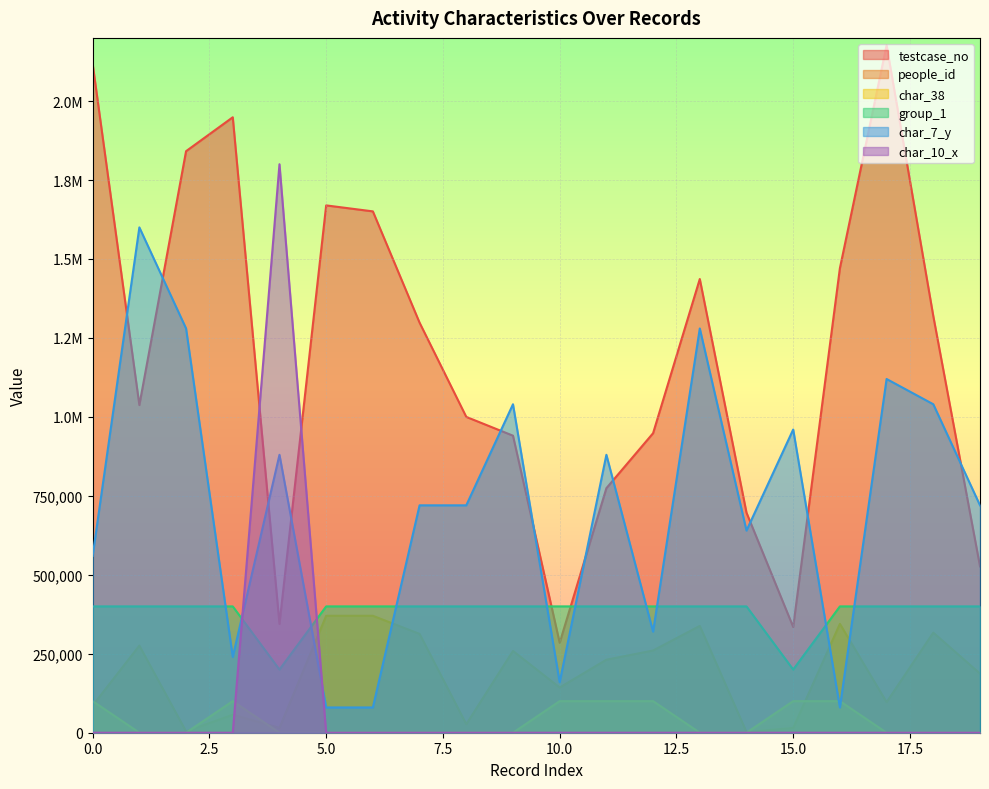

What is the difference between the second highest and second lowest values in the people_id series?

366130